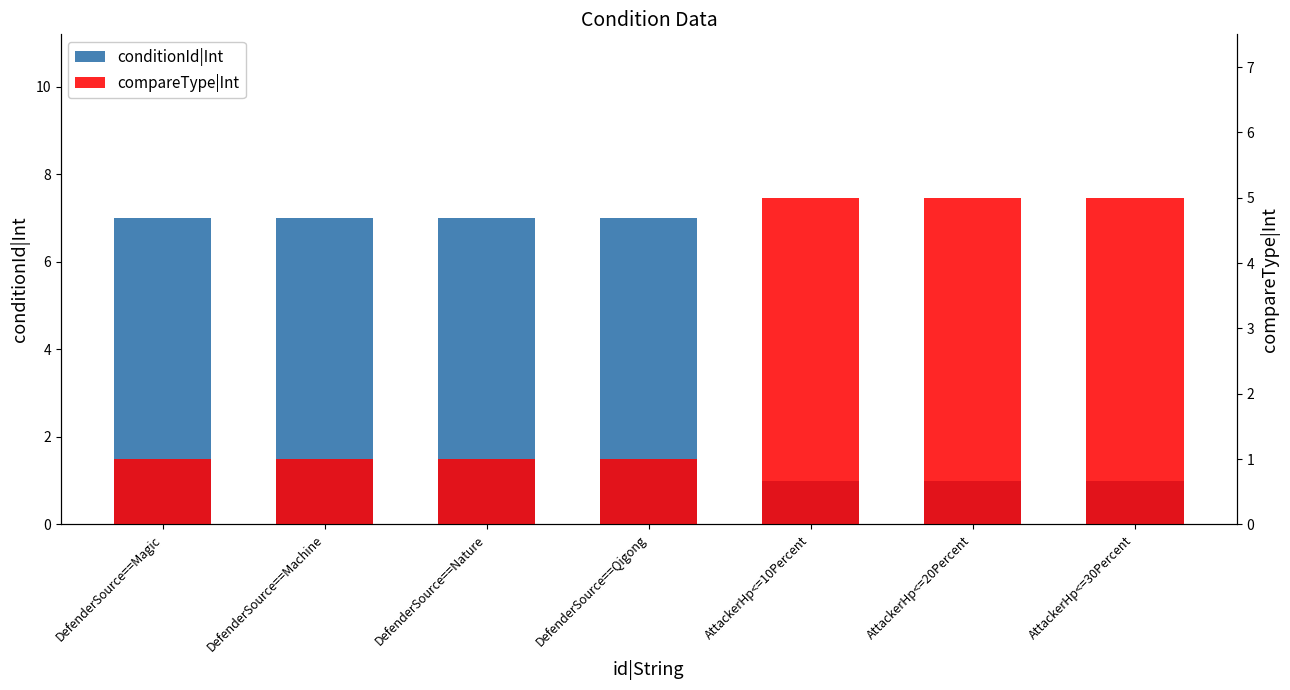

What is the label of the 1st bar from the left?

DefenderSource==Magic